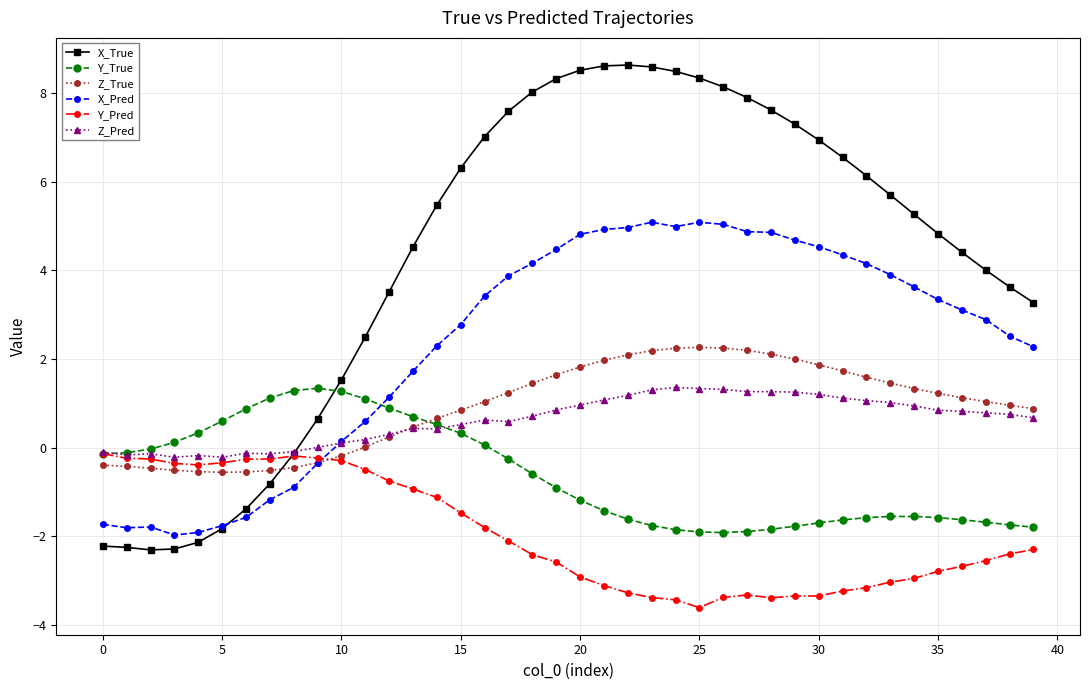

What is the value of the Z_Pred point at the 24th from the left?

1.3